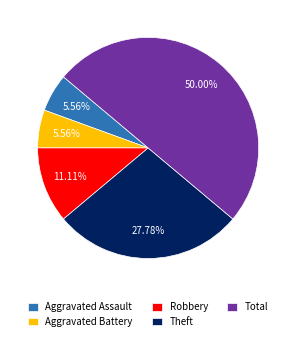

Does Aggravated Battery account for over 50% of the chart?

No